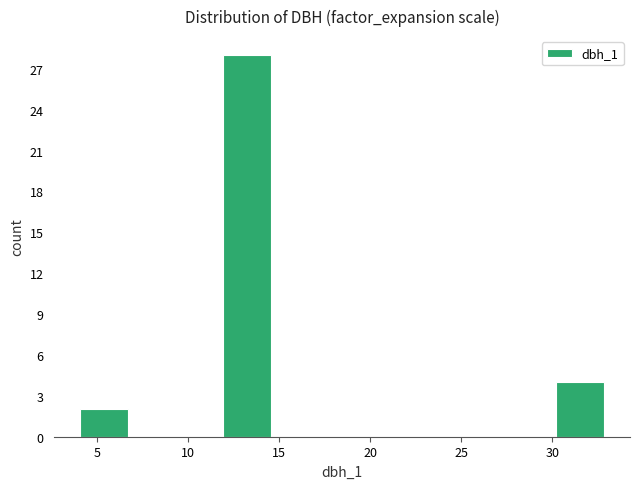

Over which range of the x-axis is the bar tallest?

12.0 to 14.5